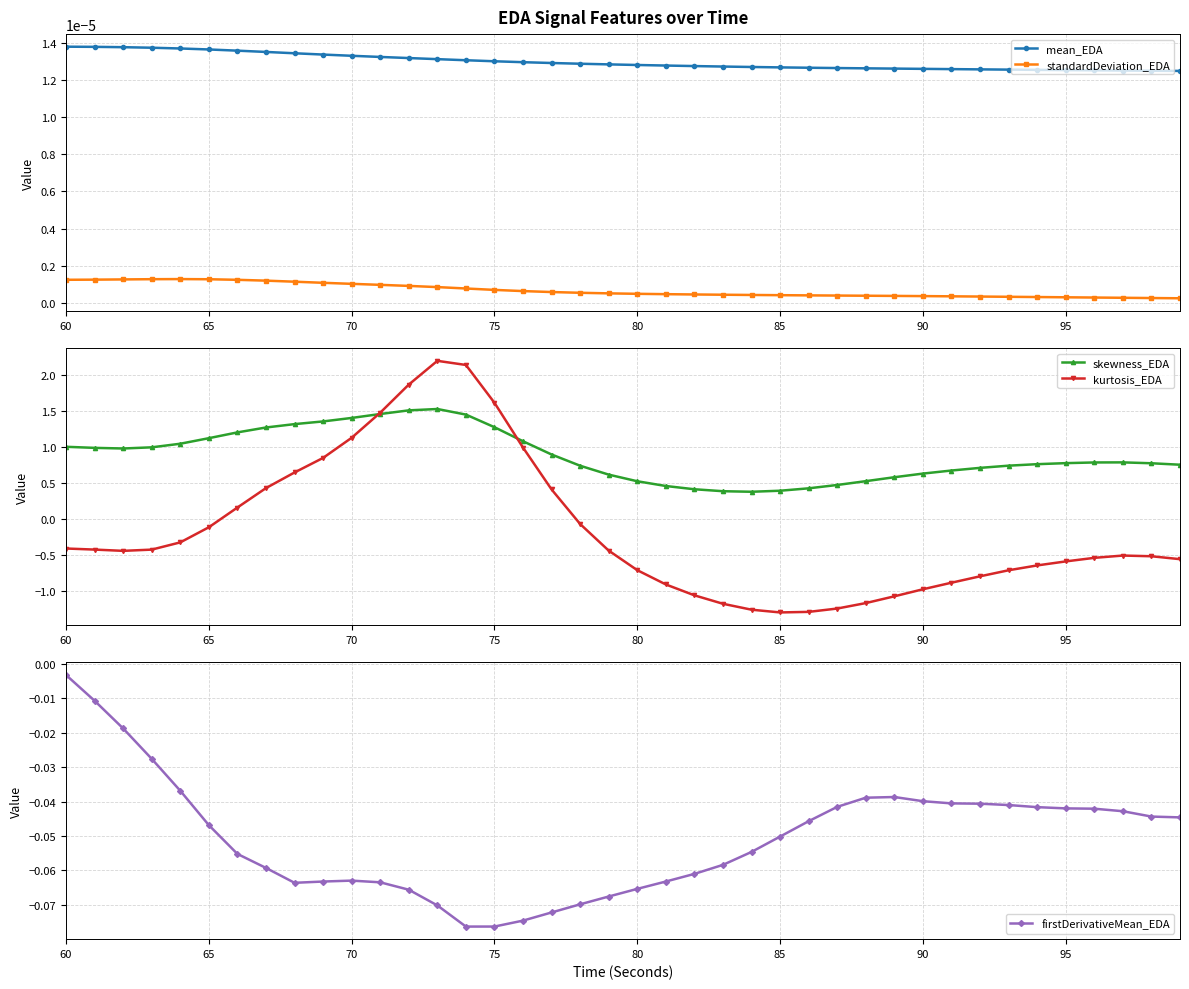

True or false: mean_EDA and skewness_EDA cross at least once.

False